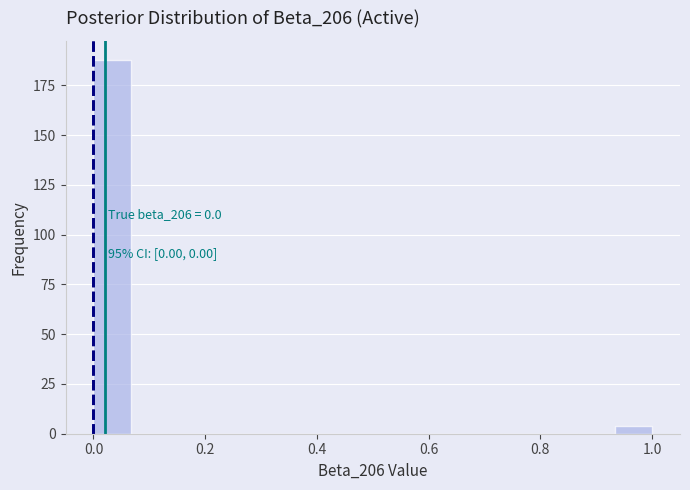

Read against the x-axis, roughly where is the centre of the tallest bar?

0.04